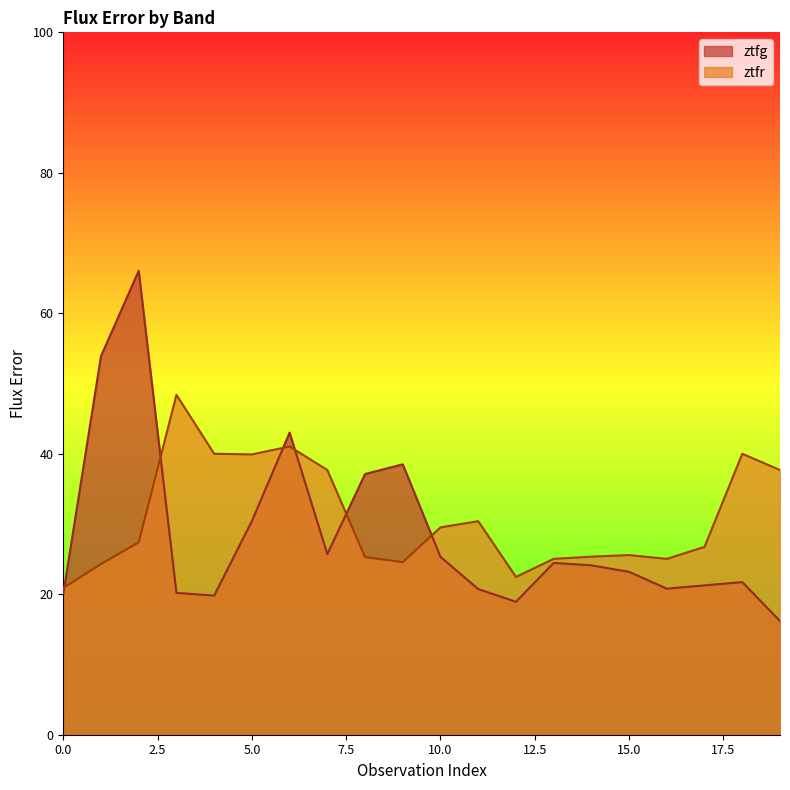

What are all the series names shown in the legend?

ztfg, ztfr